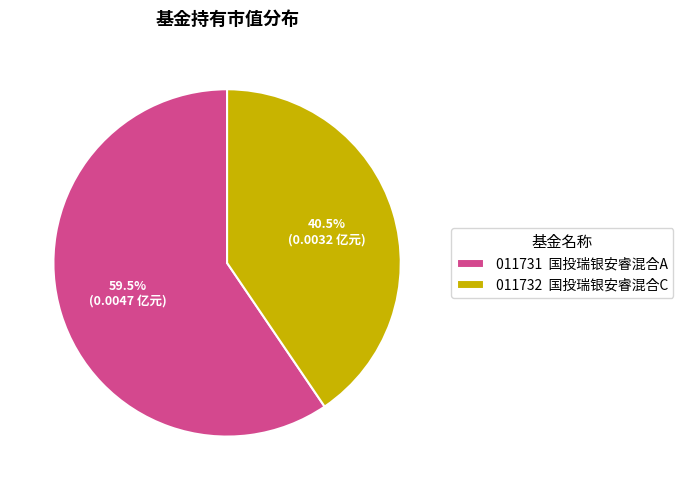

Does 011731 国投瑞银安睿混合A represent more than half of the total?

Yes